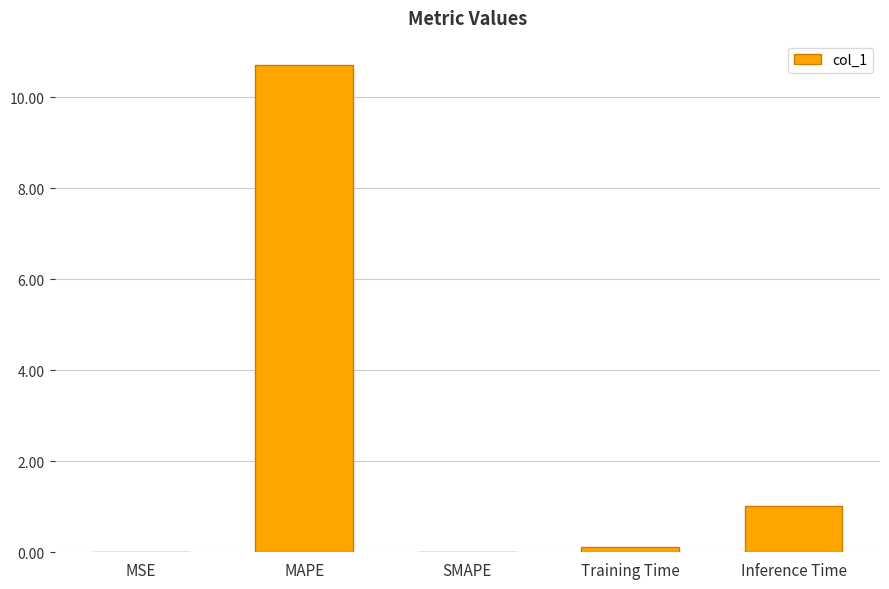

How many series are shown in this chart?

1